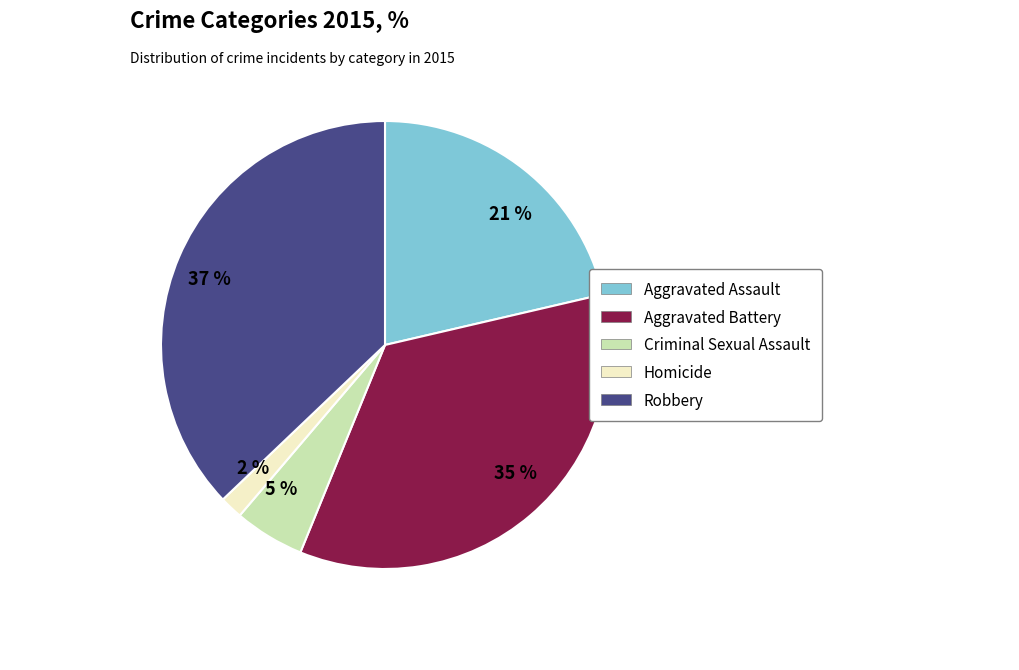

How many segments does this pie chart have?

5